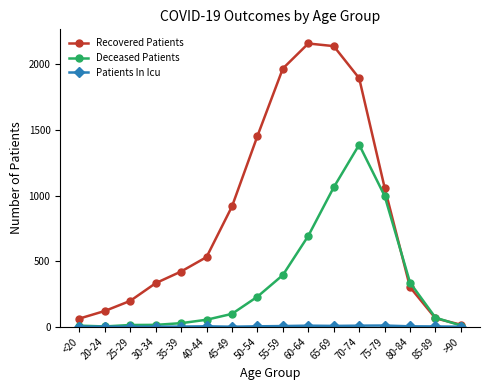

At how many categories does at least one series exceed 1207?

5